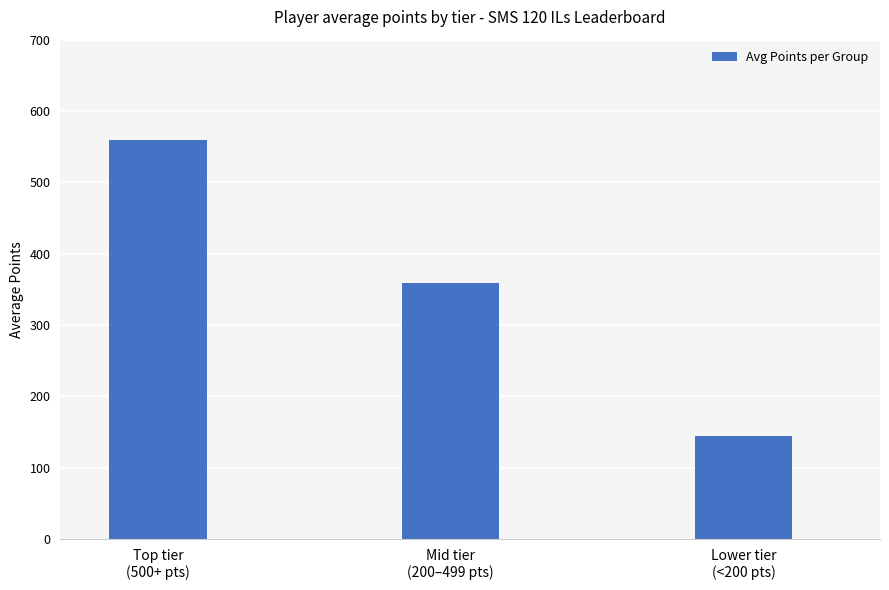

What is the ratio of the value at Lower tier
(<200 pts) to the value at Top tier
(500+ pts)?

0.3